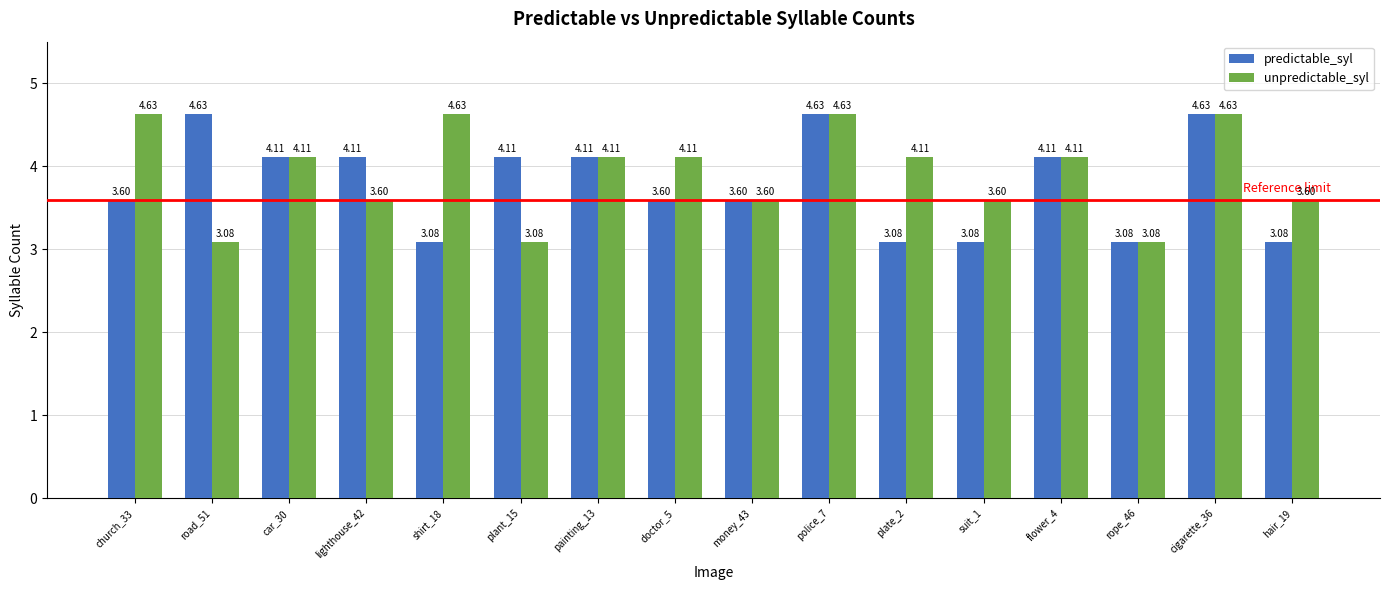

Is it true that unpredictable_syl equals 4.9 at hair_19?

False